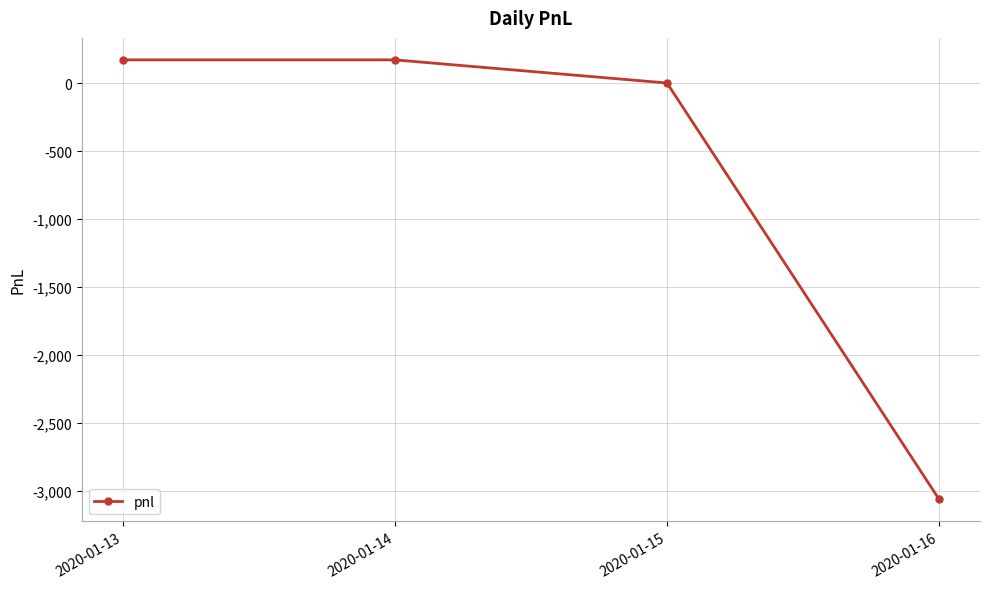

Read the value at 2020-01-16.

-3060